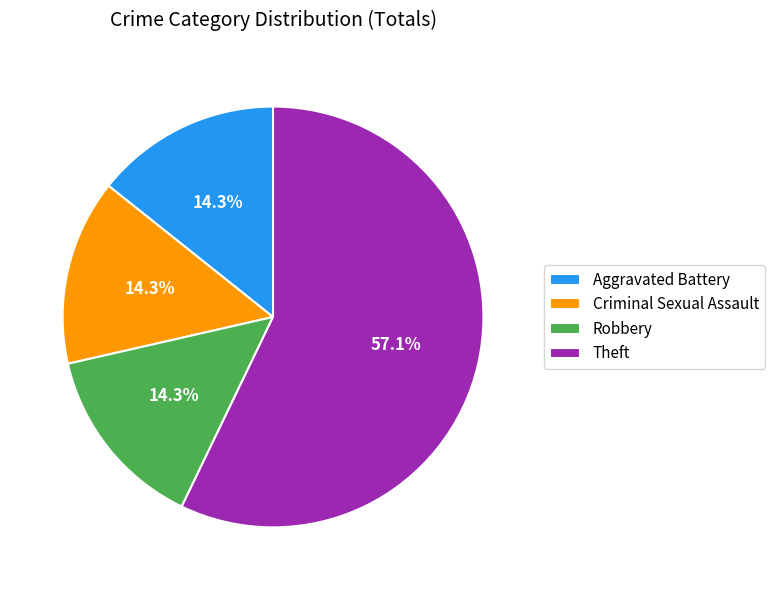

To the nearest percent, what percentage of the pie is Robbery?

14%